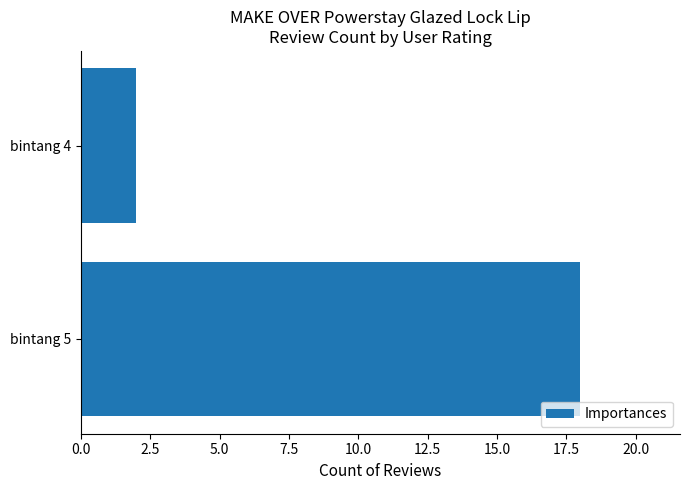

Reading top to bottom, list all the values displayed in this chart.

bintang 4=2	bintang 5=18